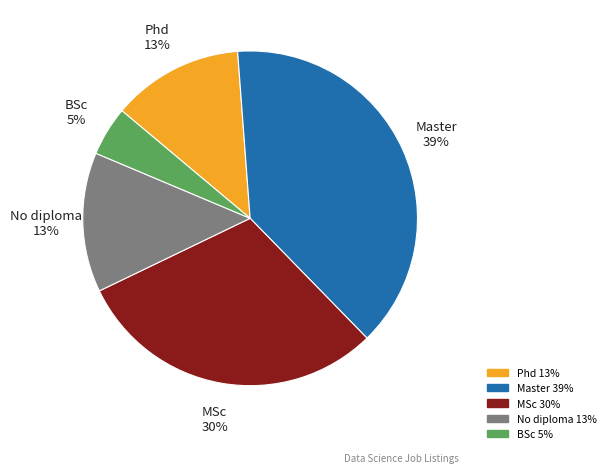

Does No diploma account for over 50% of the chart?

No